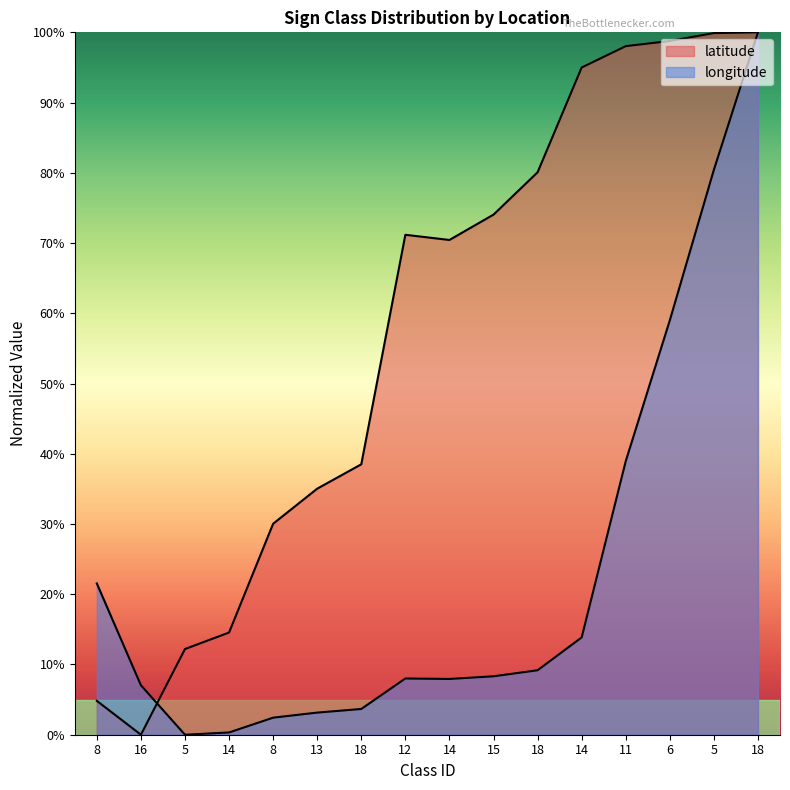

What are all the series names shown in the legend?

latitude, longitude